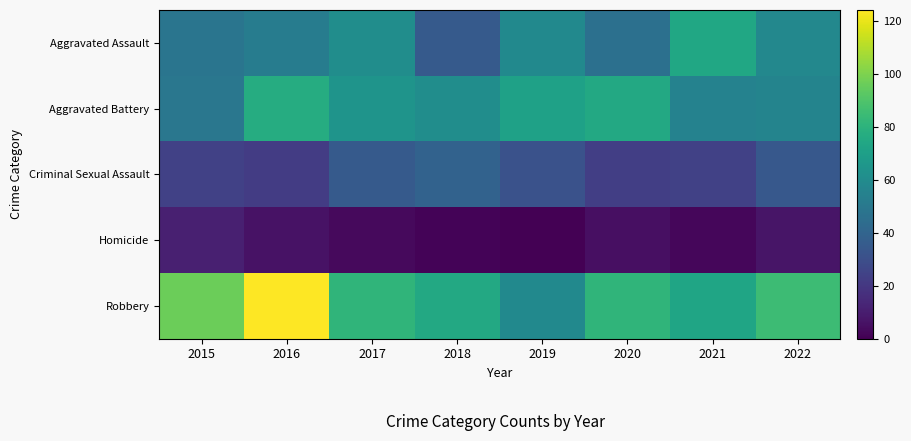

Which series changed the most between 2019 and 2020?

Robbery